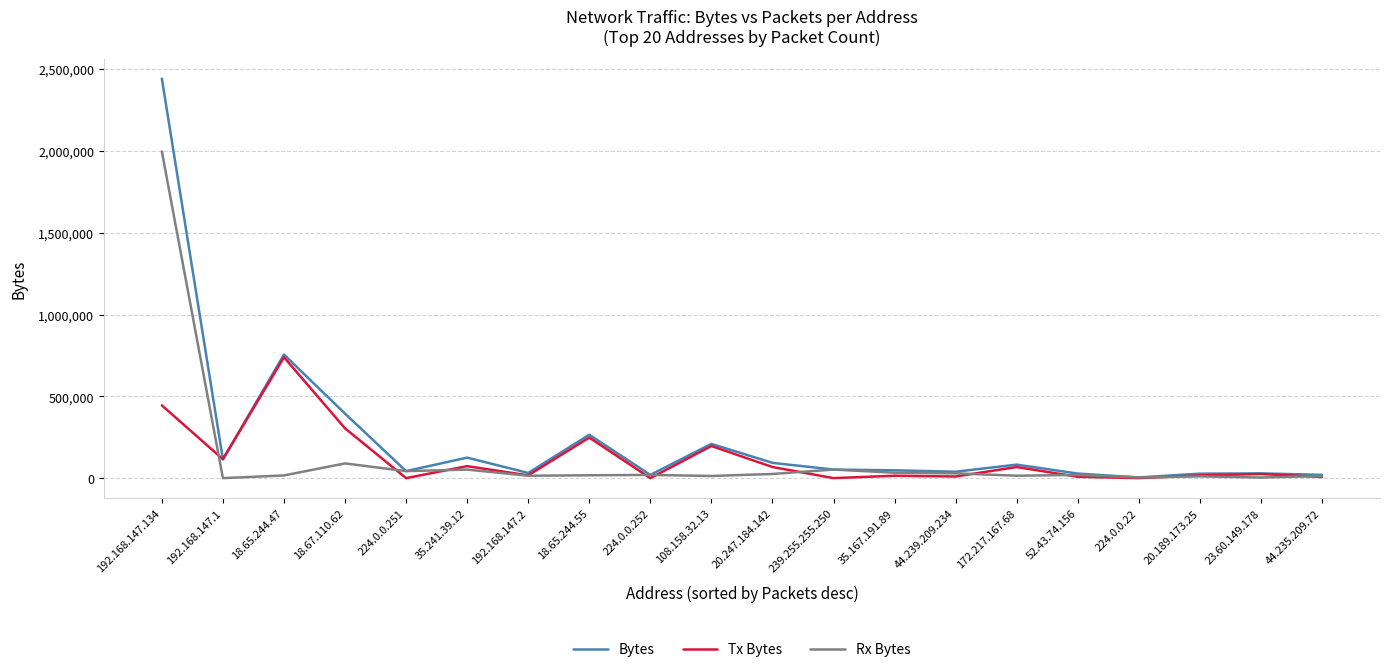

Which series has the largest total across all categories?

Bytes